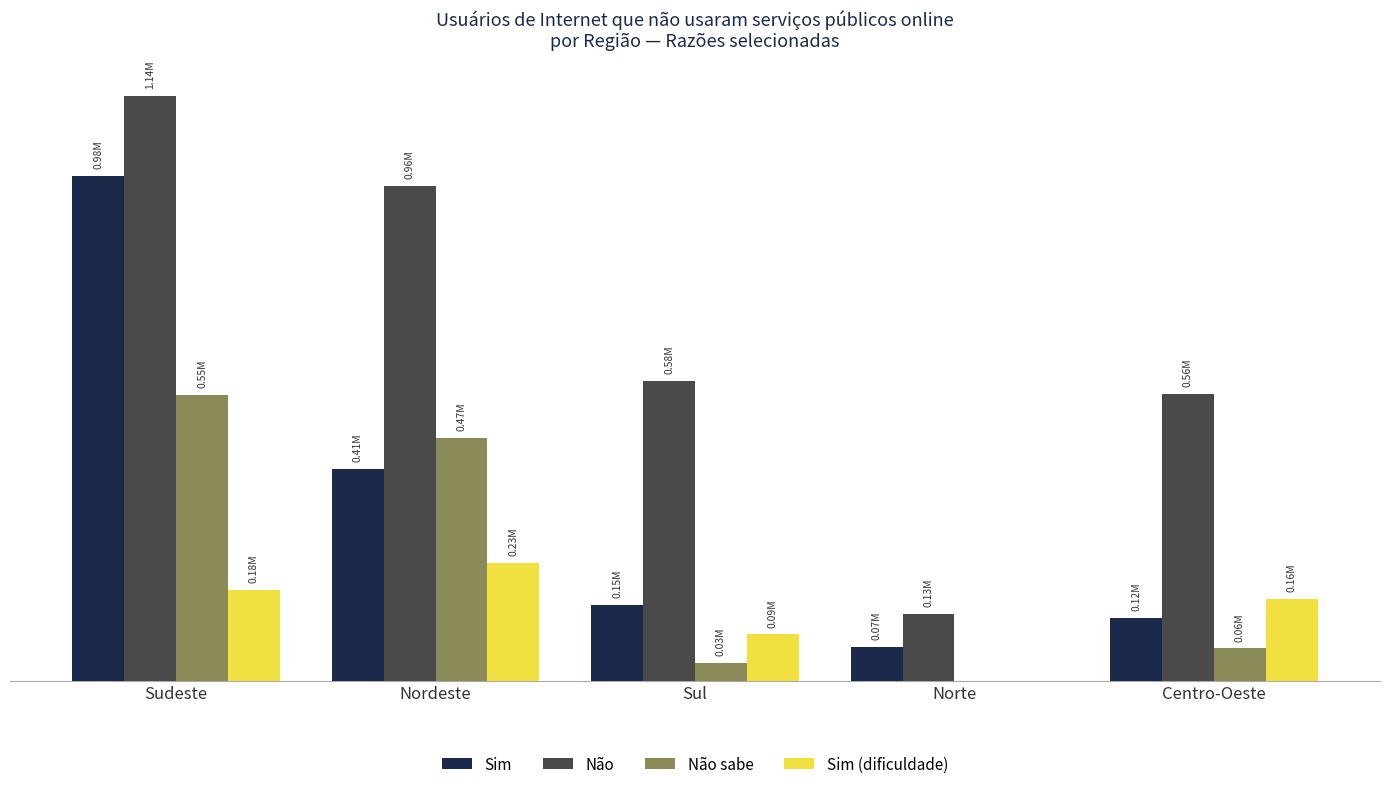

List the series in order of their overall mean, lowest first.

Sim (dificuldade), Não sabe, Sim, Não